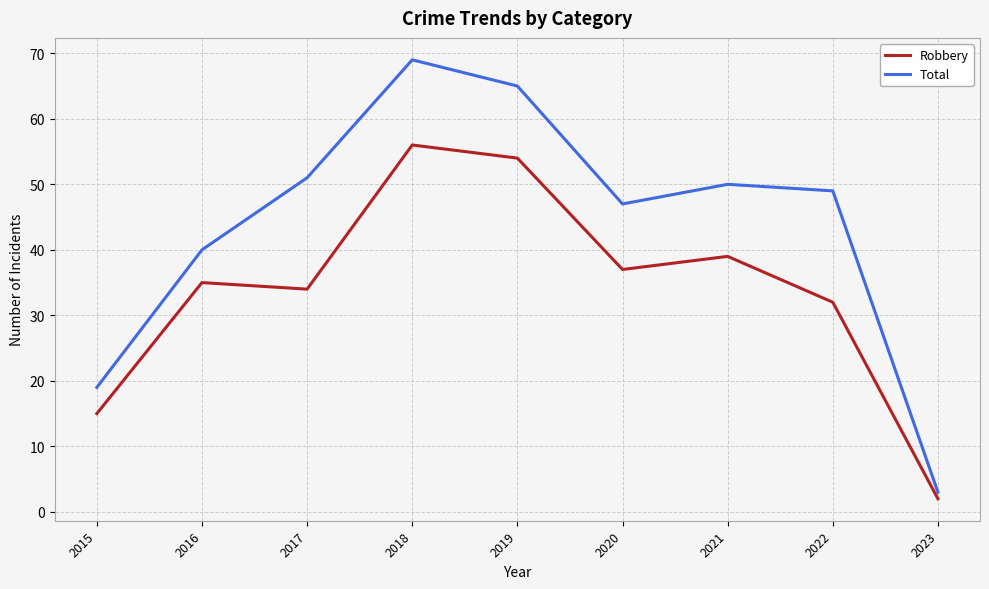

In Total, how many points are lower than both neighbors (excluding endpoints)?

1